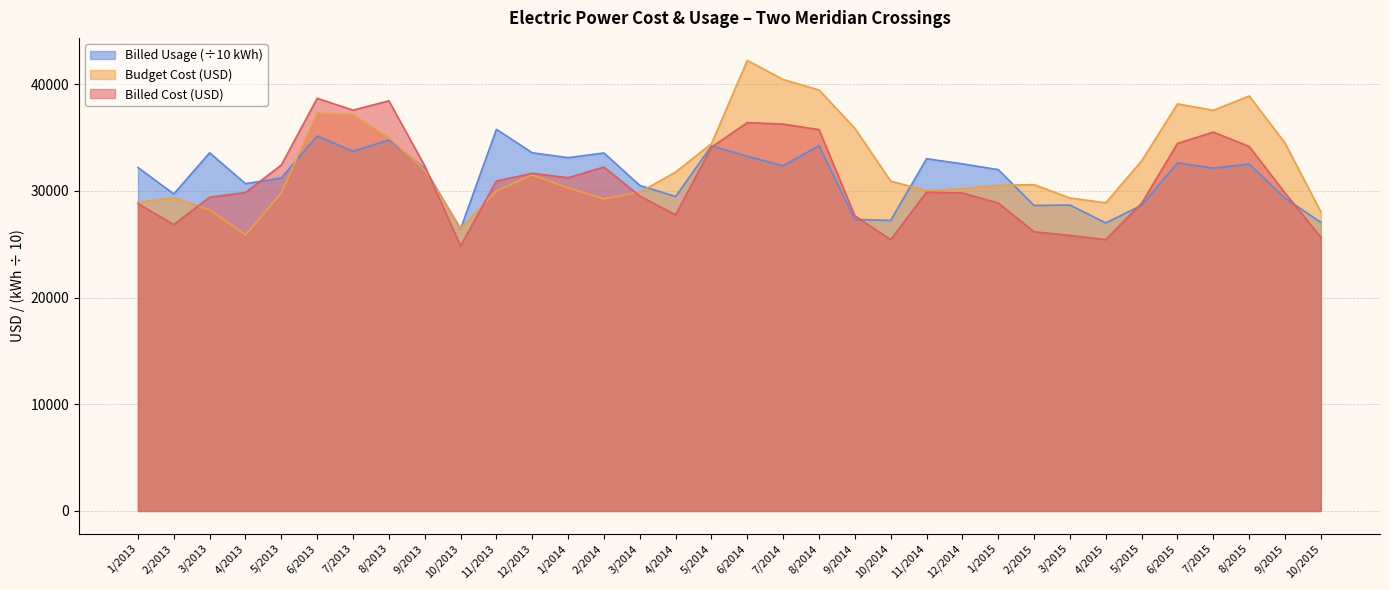

How many data points in Billed Cost are less than 29884?

17